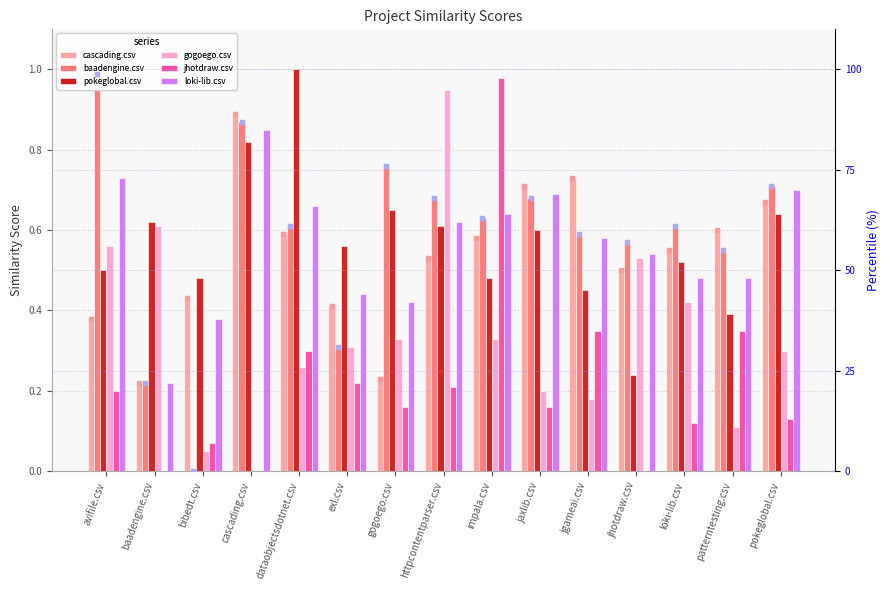

At which category is the sum across all series the highest?

impala.csv